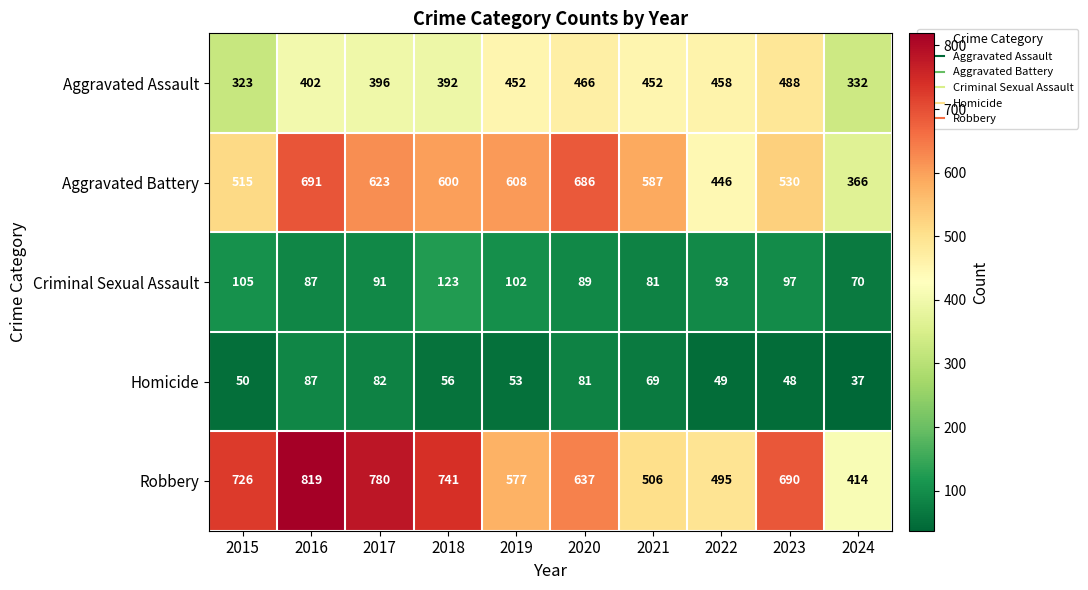

Between 2018 and 2020, which series saw the biggest shift?

Robbery